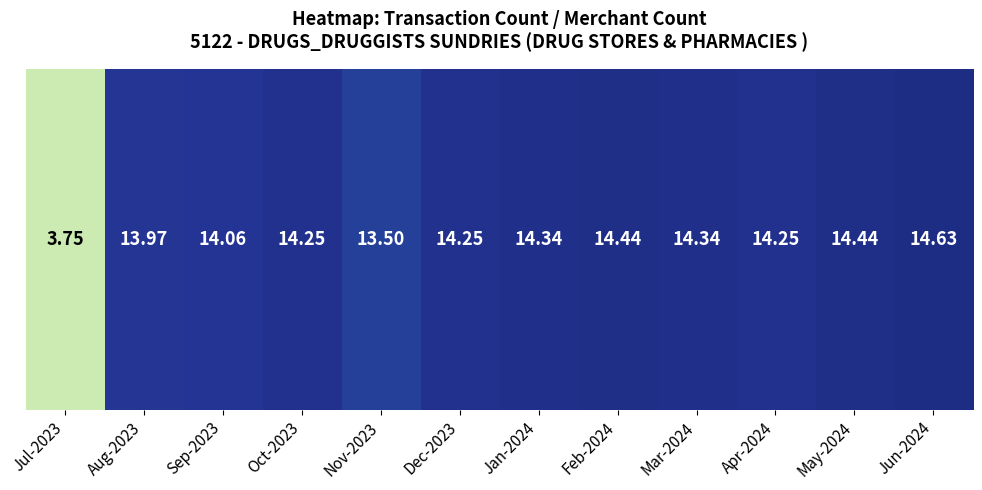

The chart shows a value of 14.0 at Aug-2023. True or false?

True